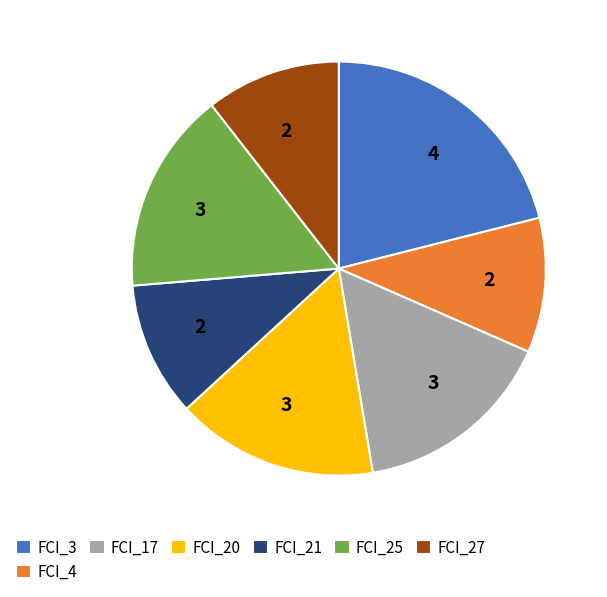

Is the sum of FCI_3 and FCI_20 greater than half?

No